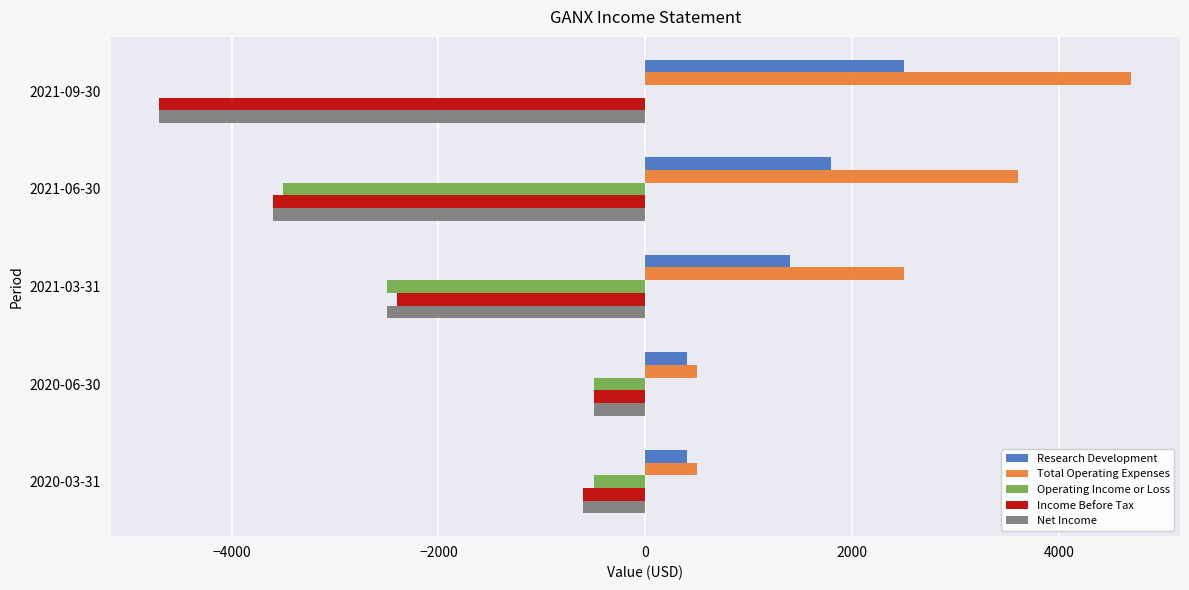

At which category does the chart reach its peak across all series?

2021-09-30